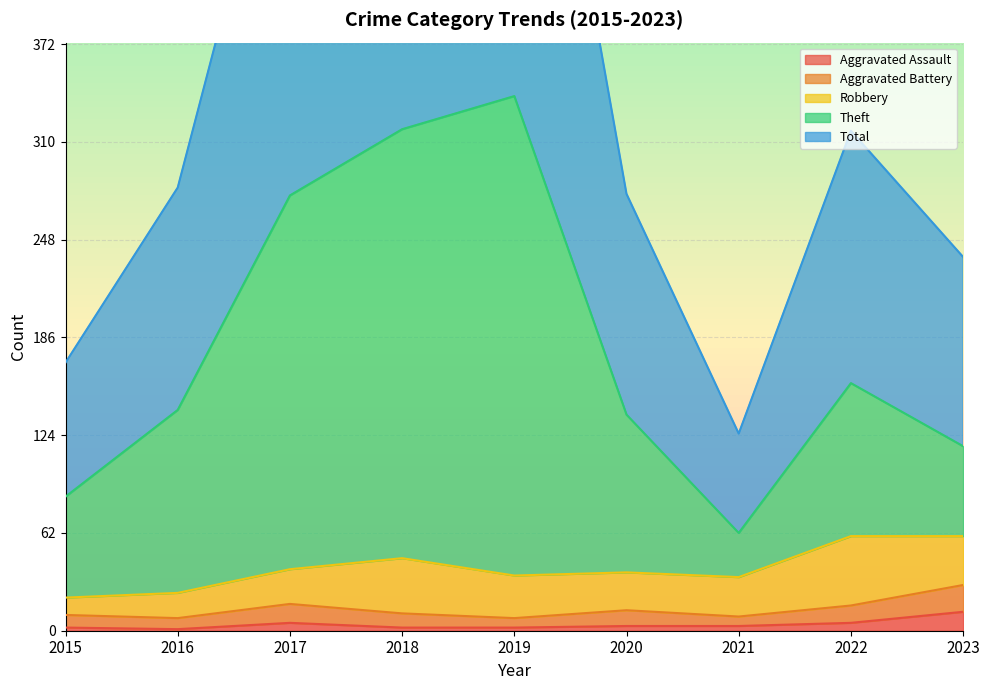

True or false: Total and Aggravated Assault intersect in this chart.

False